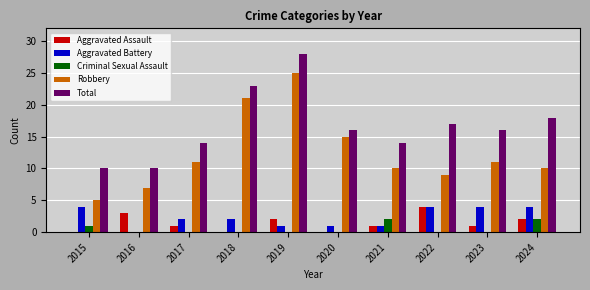

The Robbery series shows 15 at 2021. True or false?

False